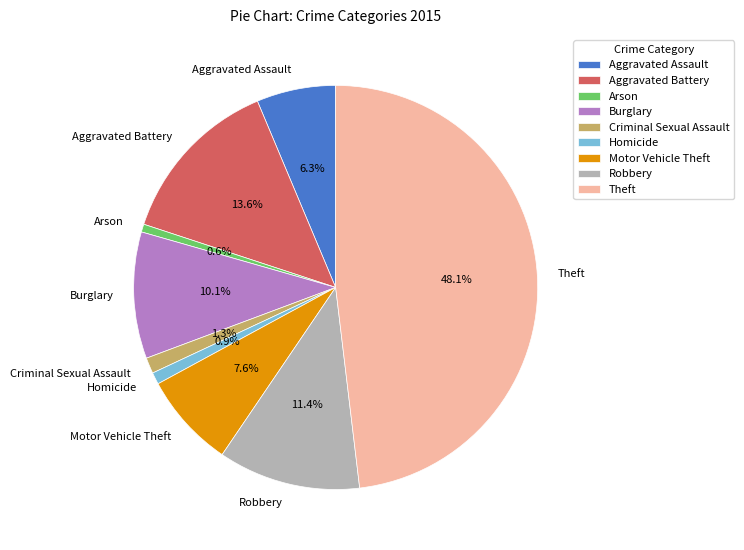

The Aggravated Battery slice represents 14% of the pie. True or false?

True